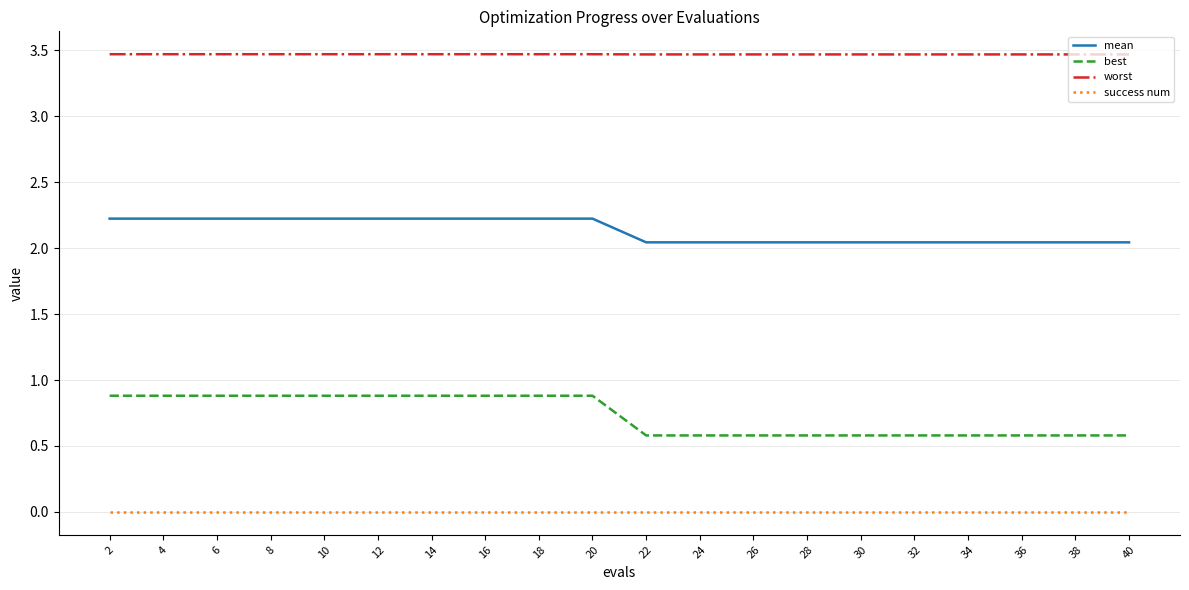

List the series in order of their overall mean, highest first.

worst, mean, best, success num